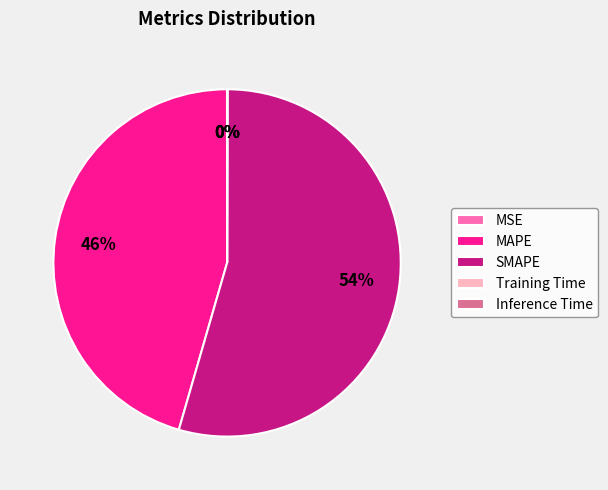

Is it true that MAPE is 37% of the pie?

False